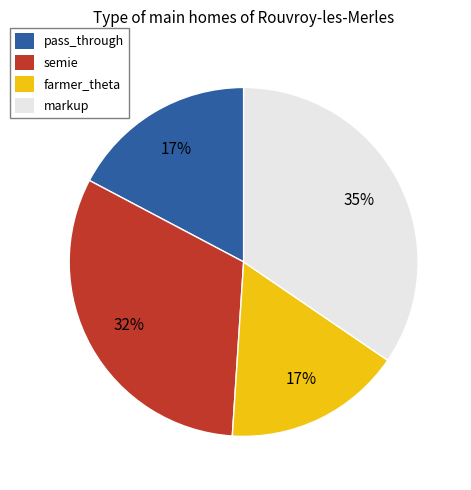

What is the largest slice in the pie chart?

markup